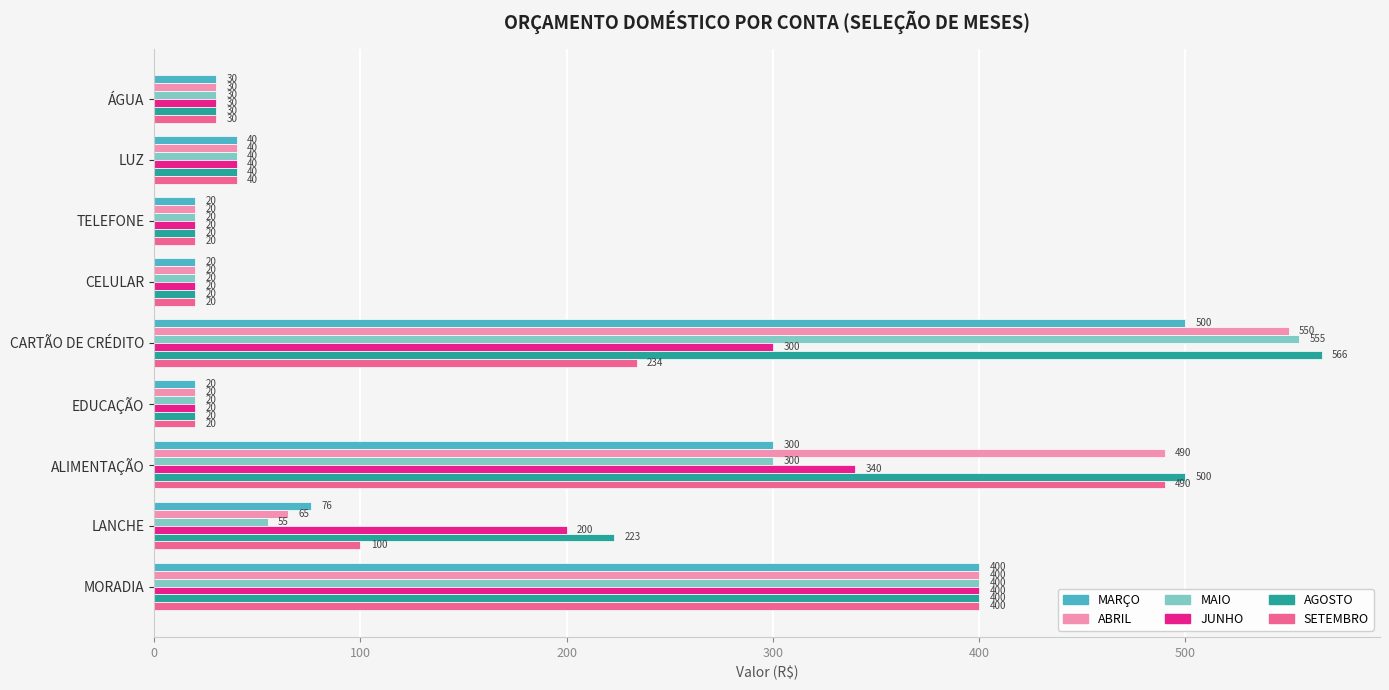

The MARÇO series shows 40 at LUZ. True or false?

True